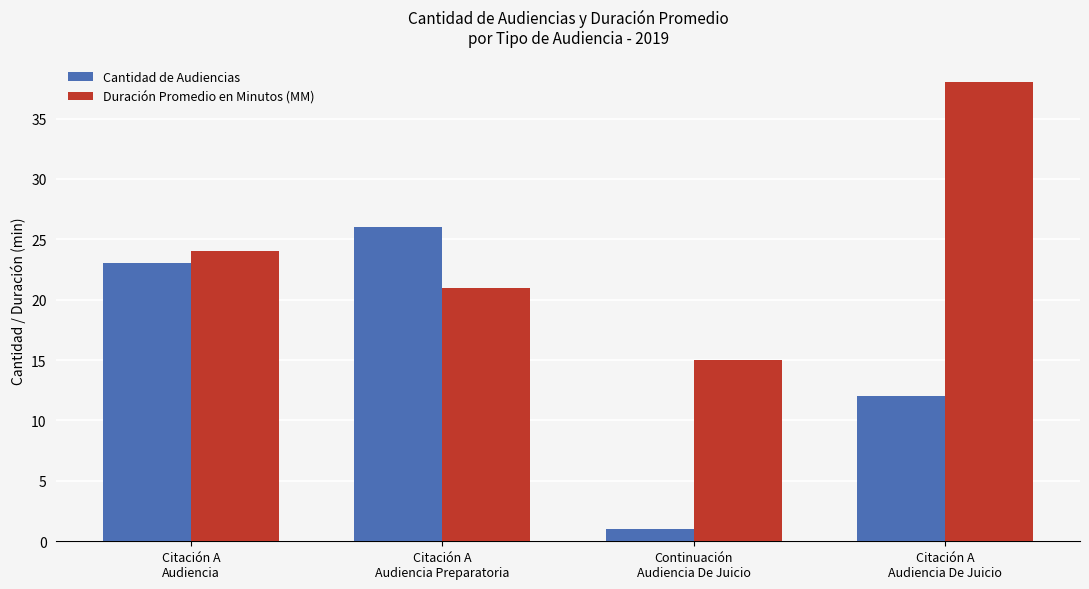

How many bars are there in total?

8